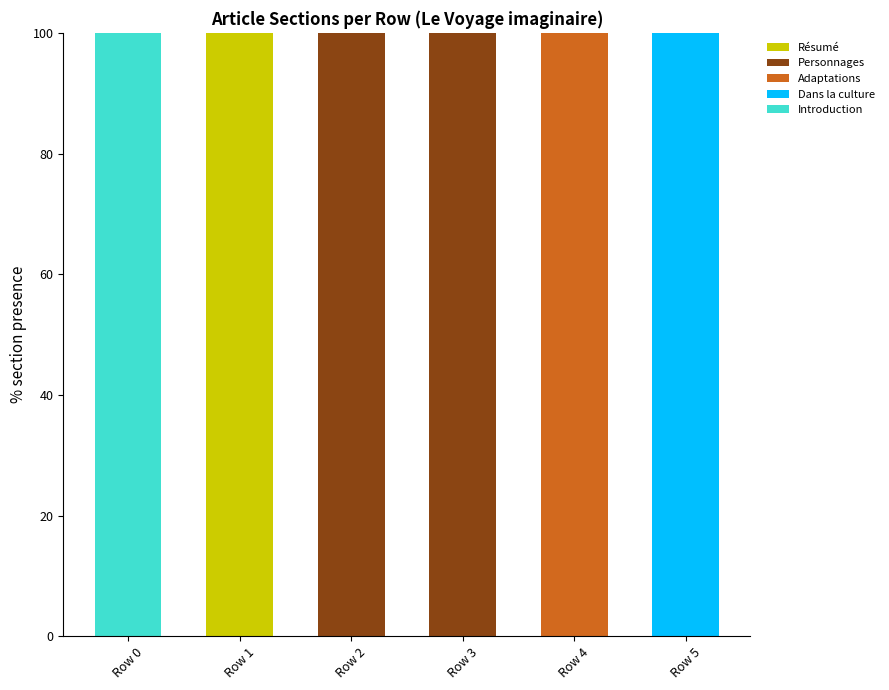

Is it true that Résumé equals -70 at Row 0?

False